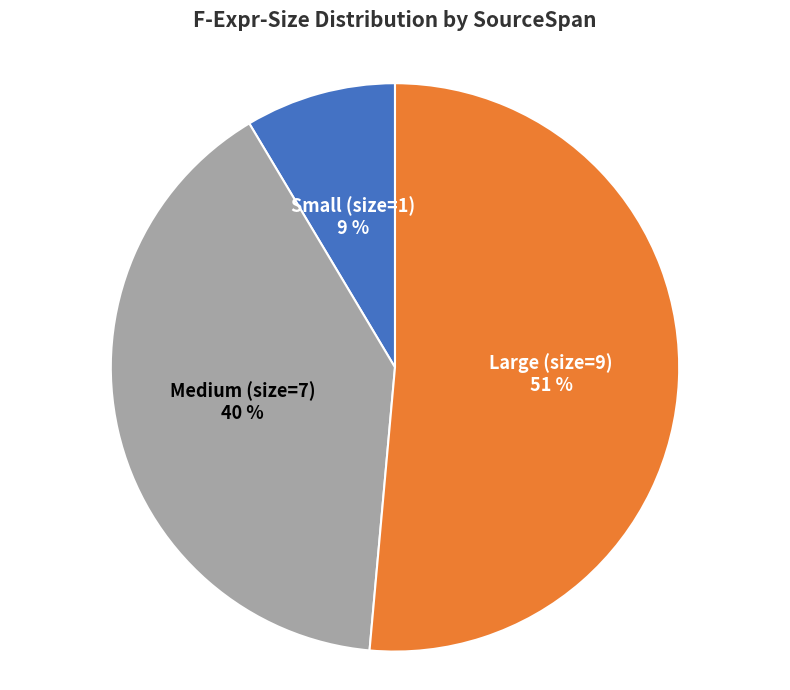

Is there any slice that represents more than half of the pie?

Yes